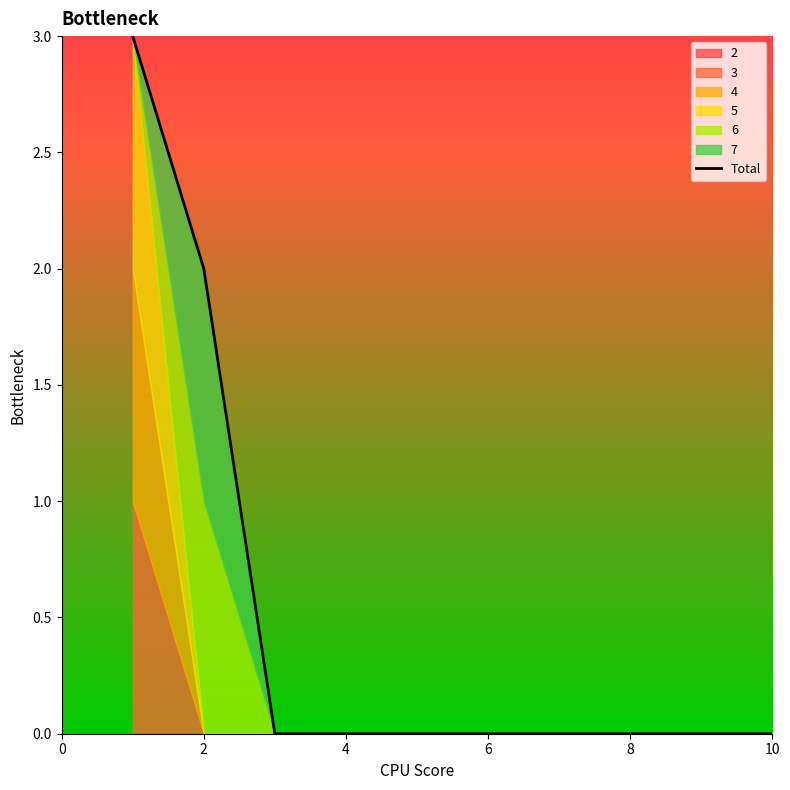

At which label is the value closest to 1?

2